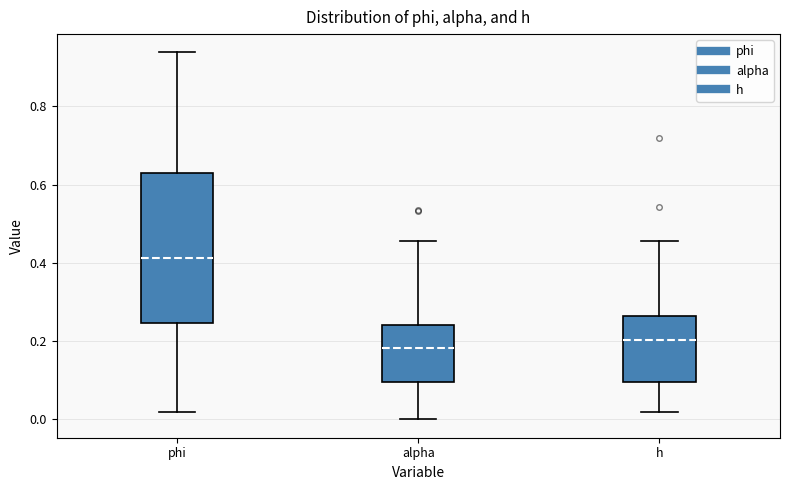

Reading left to right, transcribe this box plot: for each box, give where its median line is, the range the box spans, and where its two whiskers end, as read against the y-axis. The values are not printed on the chart, so give them approximately, as read against the axis.

phi: median 0.42, box 0.24 to 0.62, whiskers 0.02 to 0.94
alpha: median 0.18, box 0.10 to 0.24, whiskers 0.00 to 0.46
h: median 0.20, box 0.10 to 0.26, whiskers 0.02 to 0.46